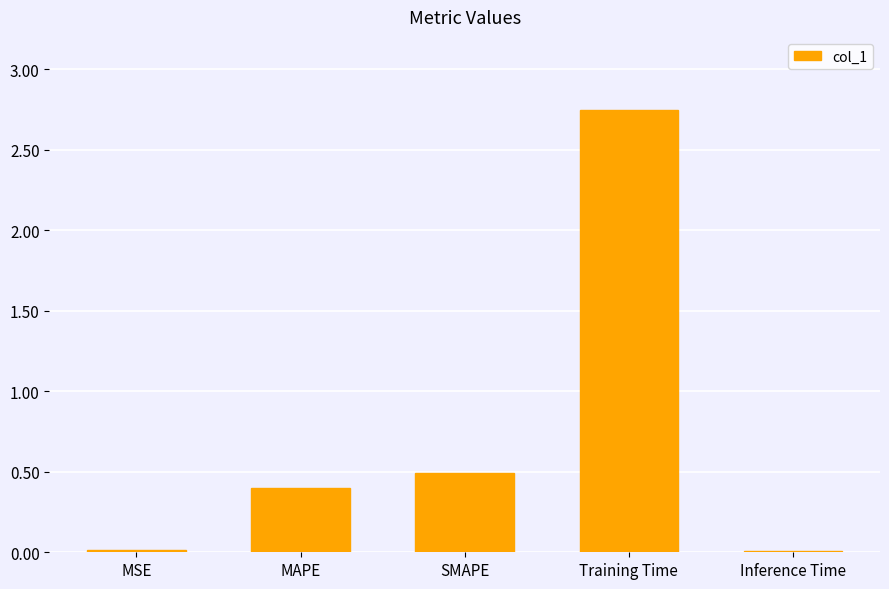

Which label corresponds to the largest value in the chart?

Training Time